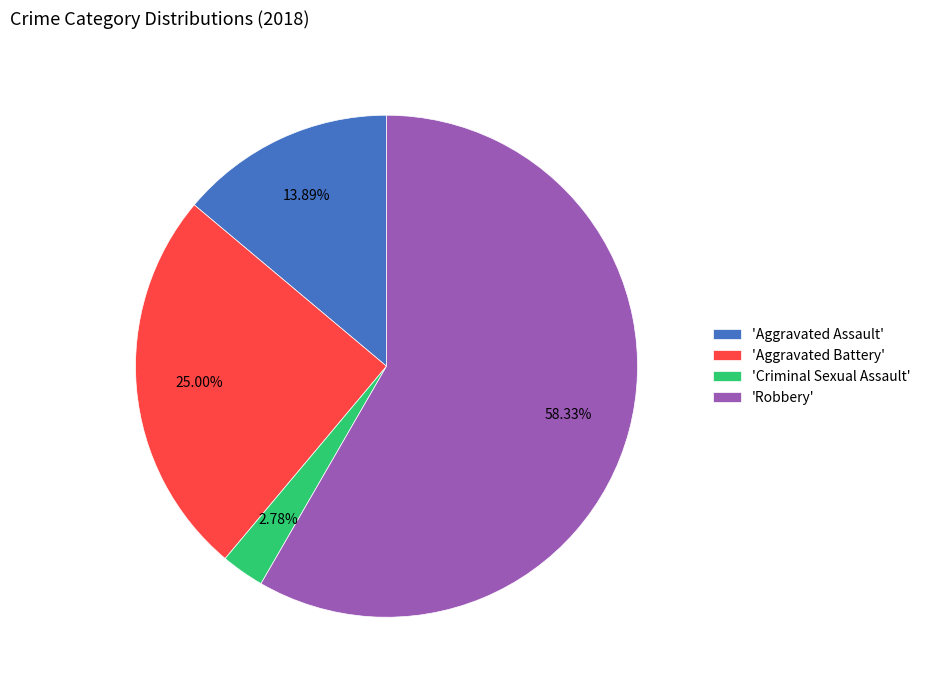

How many segments does this pie chart have?

4